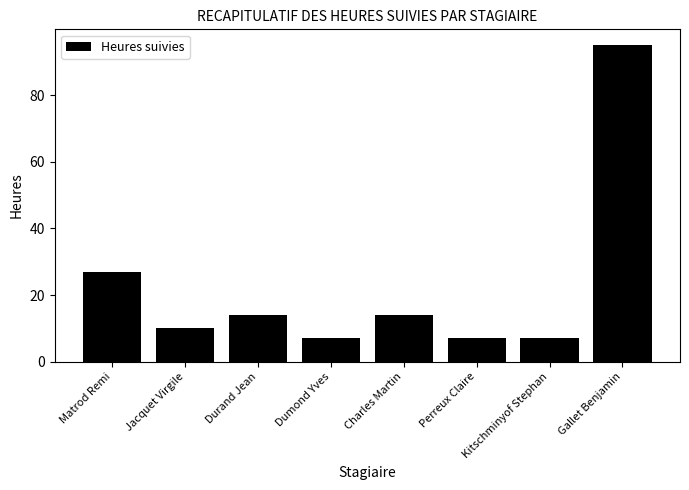

What is the label of the 6th bar from the right?

Durand Jean